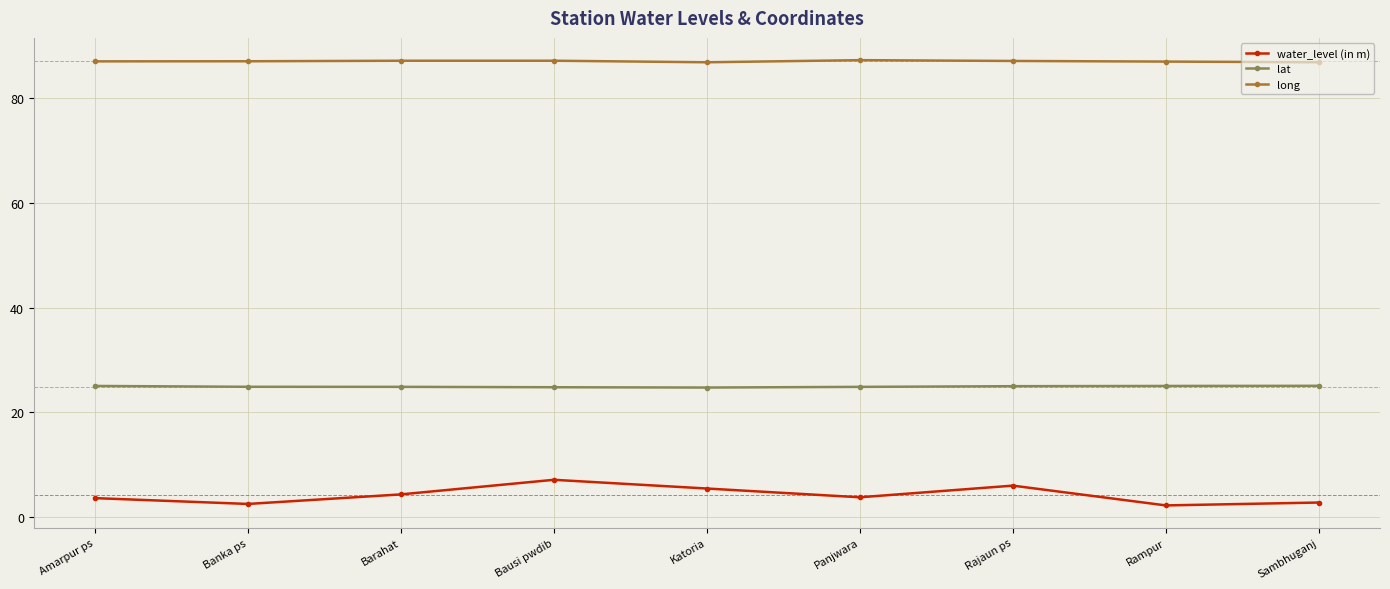

True or false: lat has a value of 15.7 at Amarpur ps.

False